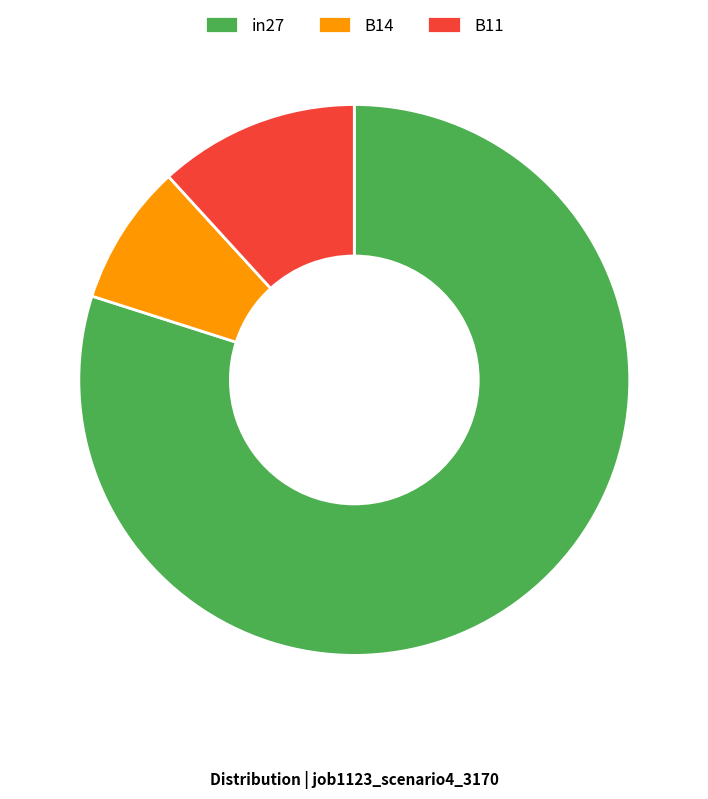

What is the majority slice?

in27